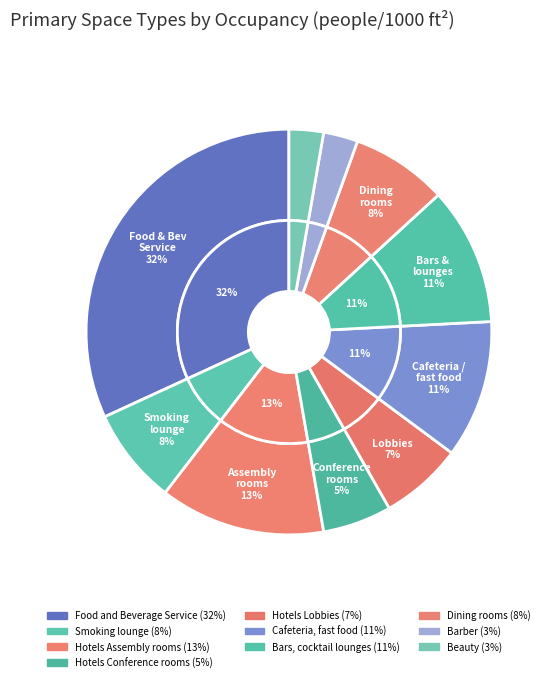

What percentage do Hotels Conference rooms and Food and Beverage Service together represent?

37.4%